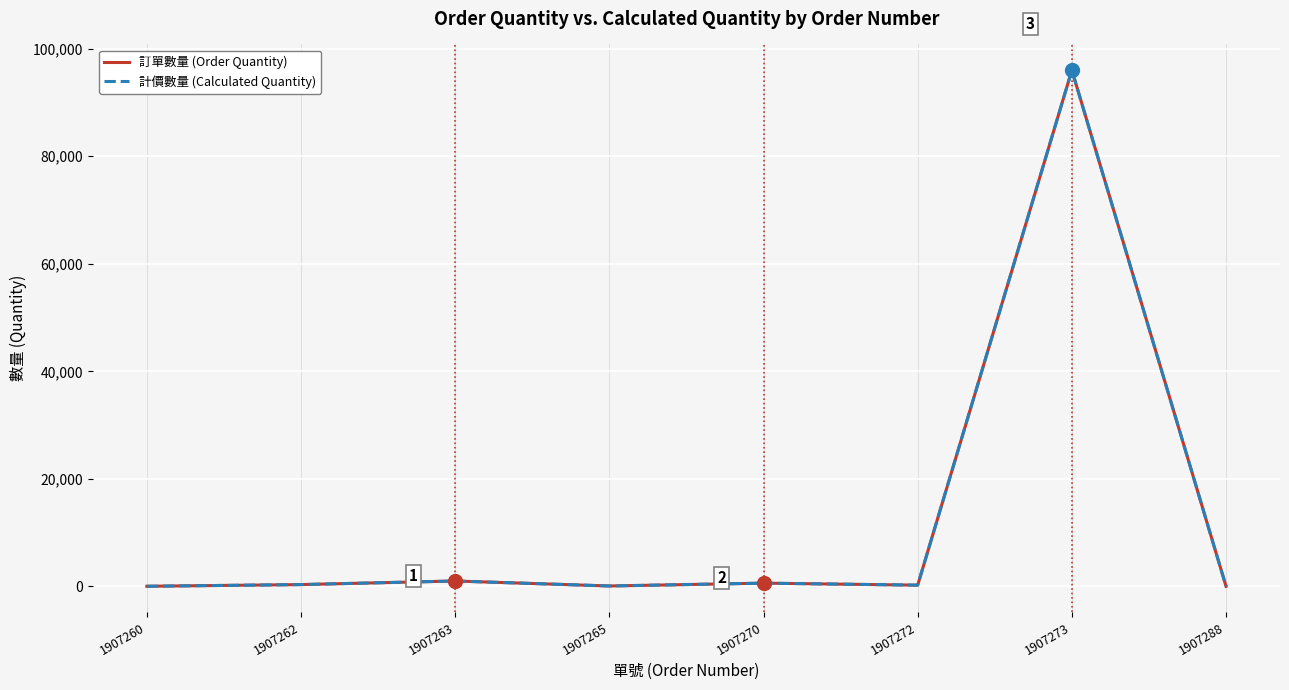

What is the average value of the 計價數量 (Calculated Quantity) series?

12283